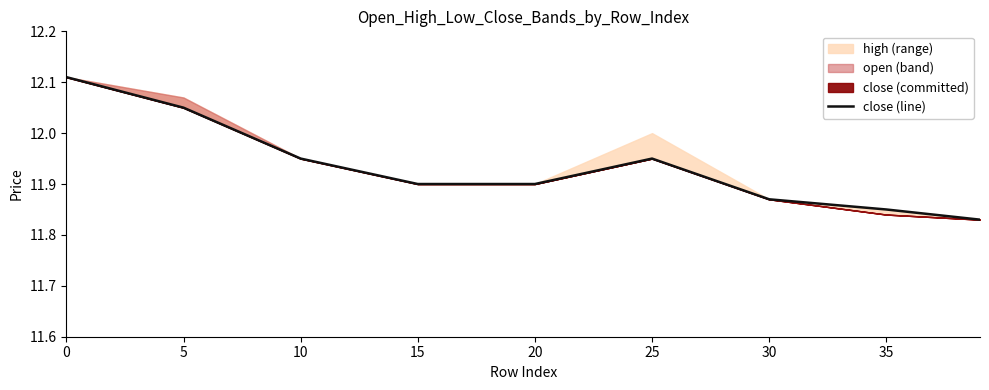

What is the smallest value displayed?

11.8